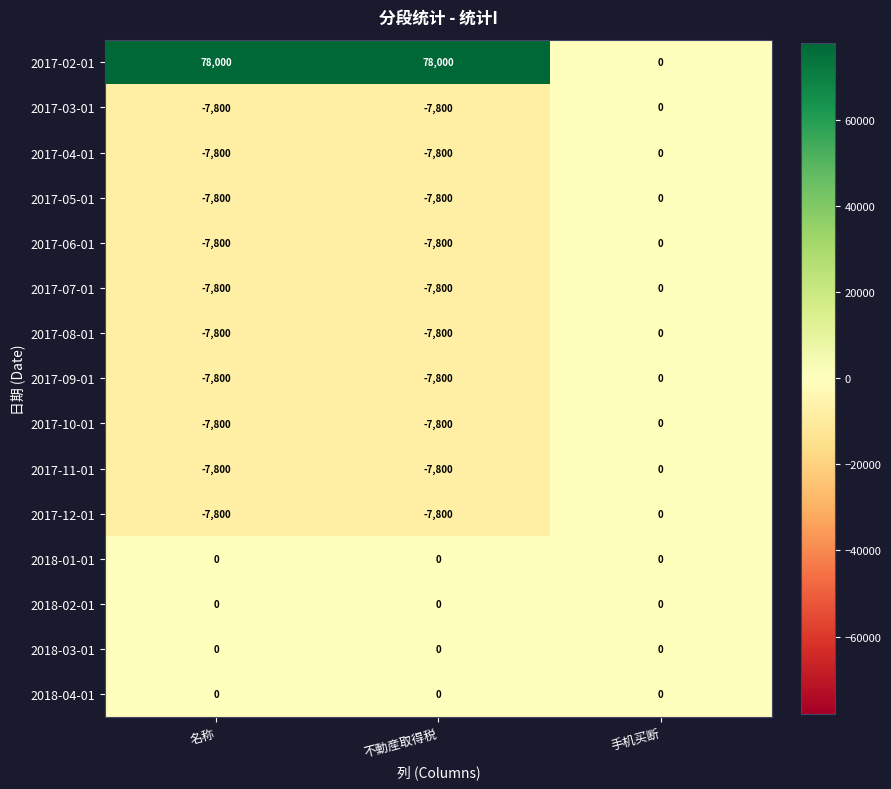

Count the 2017-03-01 values in the range -7800 to 0.

3